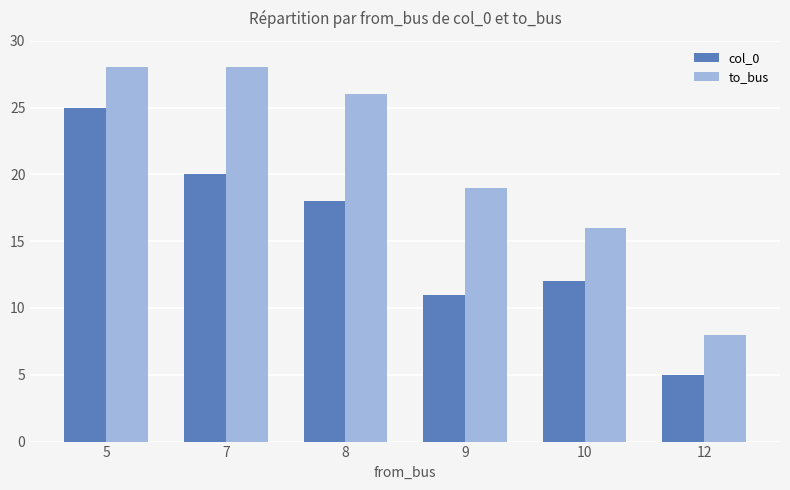

Which series changed the most between 5 and 8?

col_0